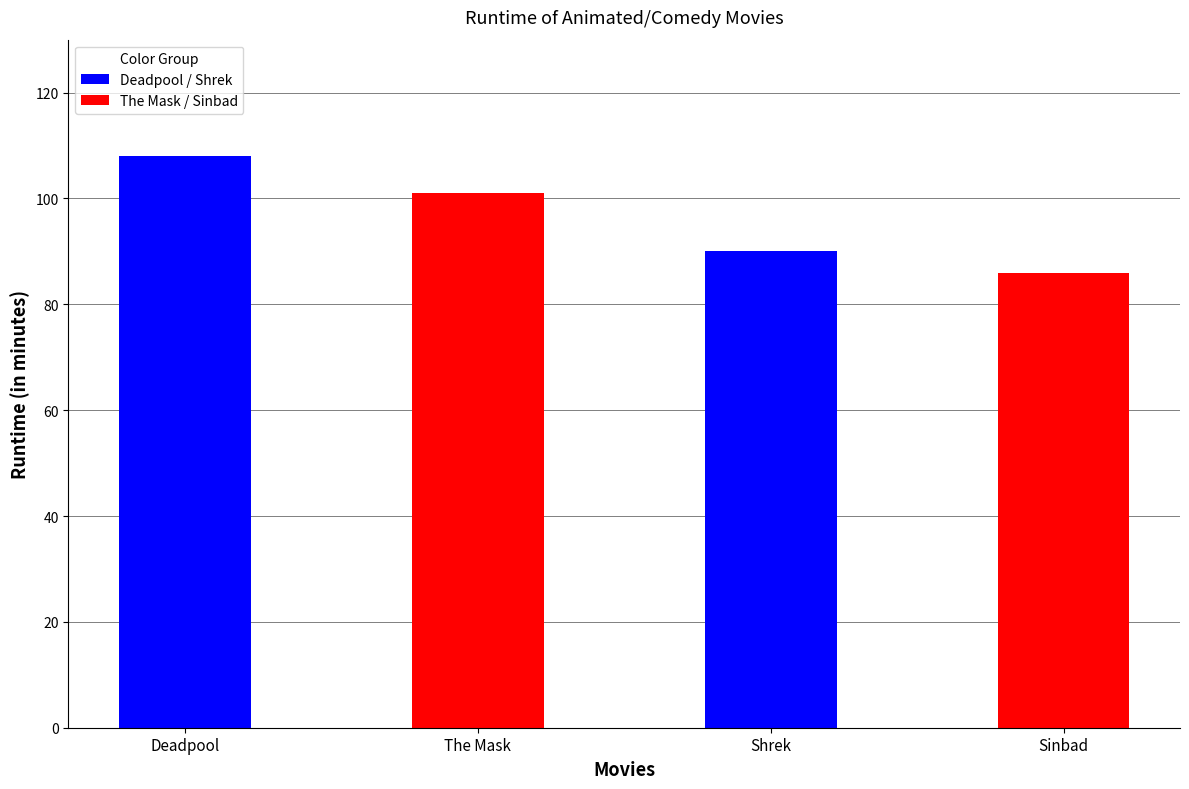

What position from the right is The Mask?

3